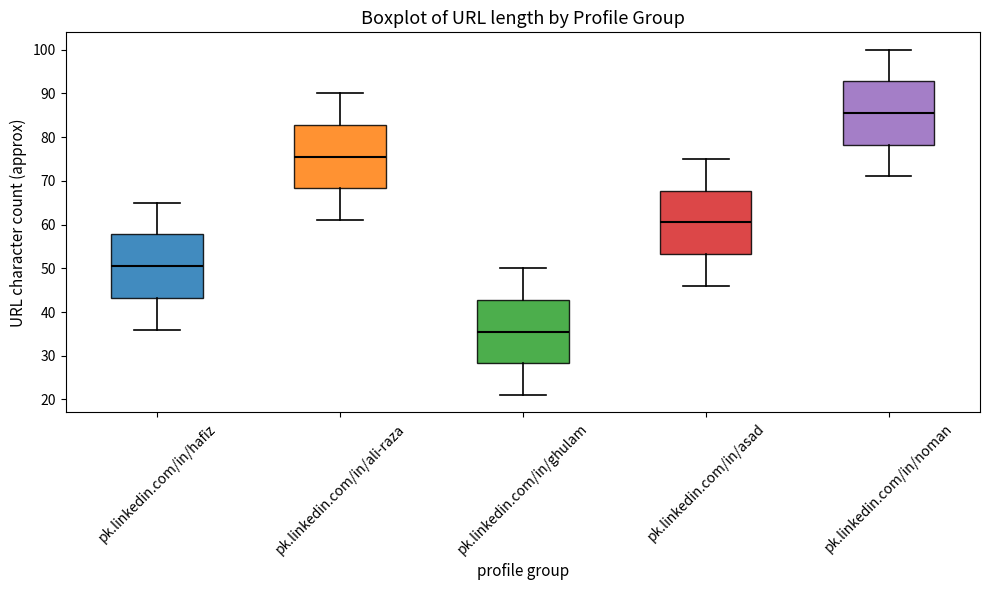

Which box's median line is the lowest?

pk.linkedin.com/in/ghulam